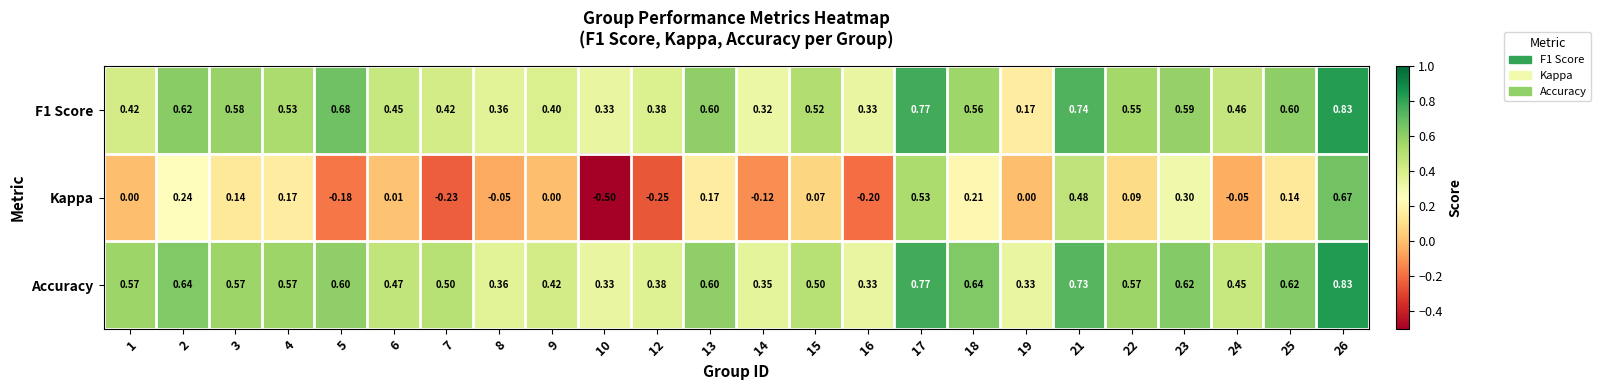

Which series changed the most between 10 and 13?

Kappa